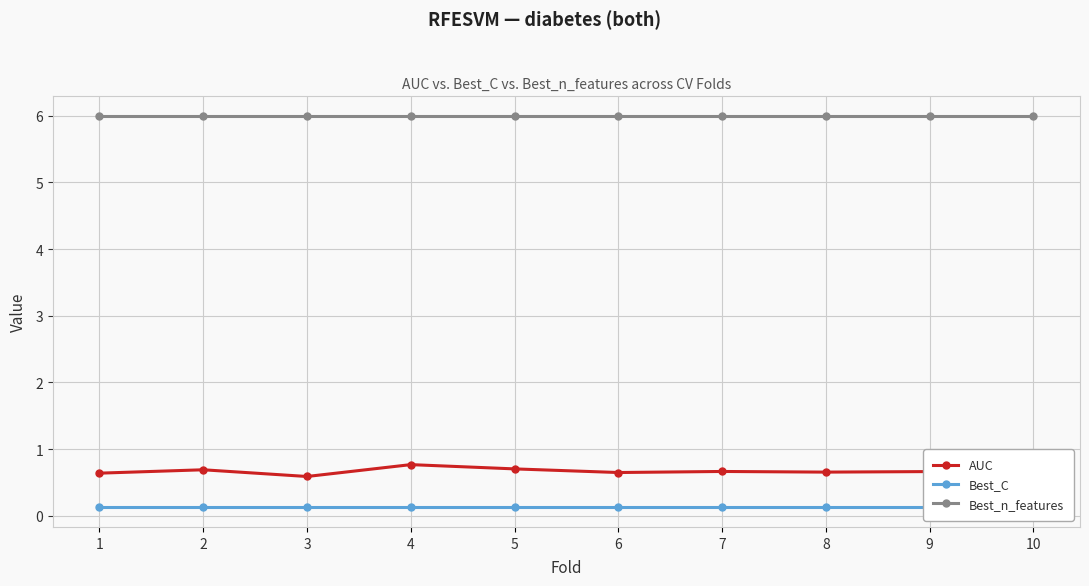

What is the value of the Best_C point at the 8th from the left?

0.1